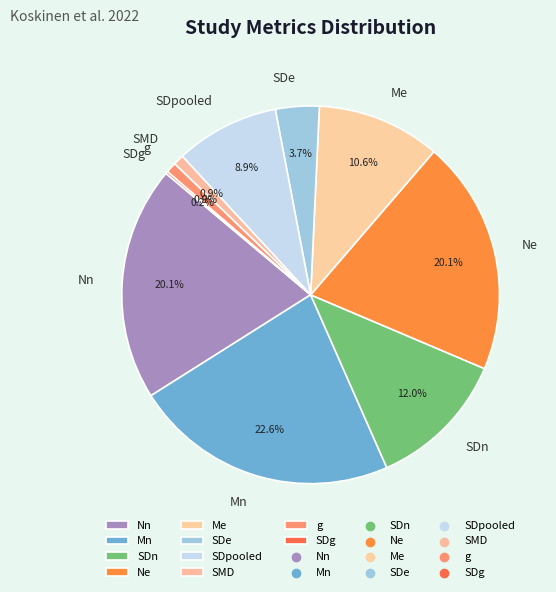

To the nearest percent, what is the difference between the SDpooled and Me slice percentages?

2%